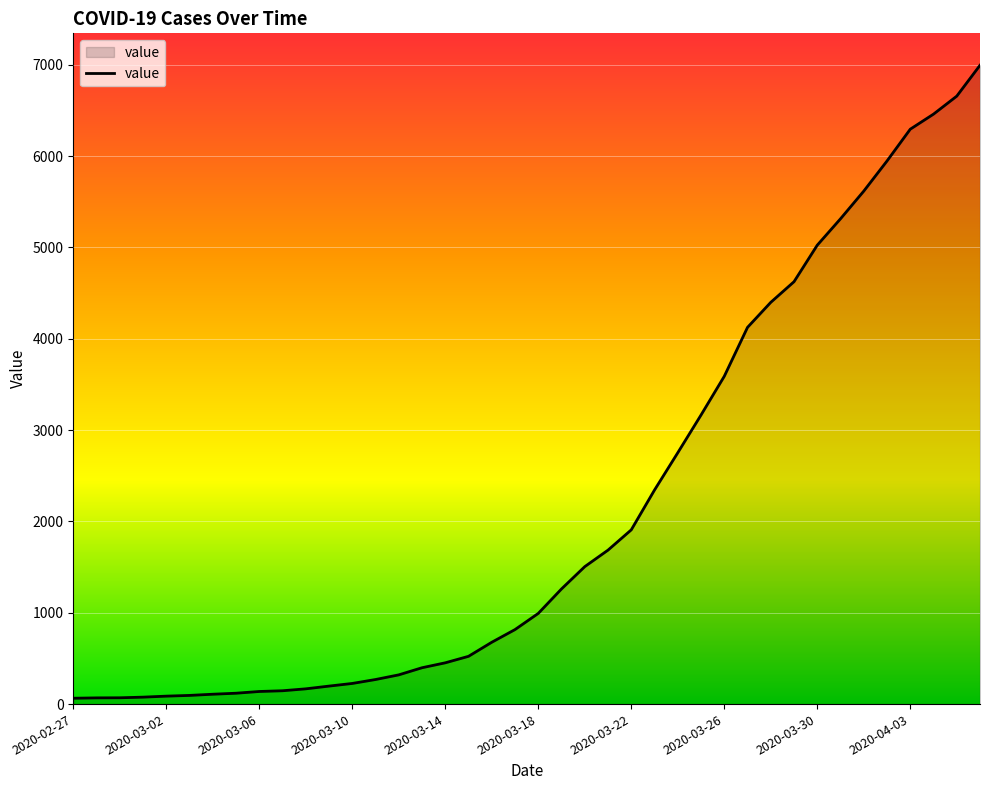

What is the greatest value displayed?

6995